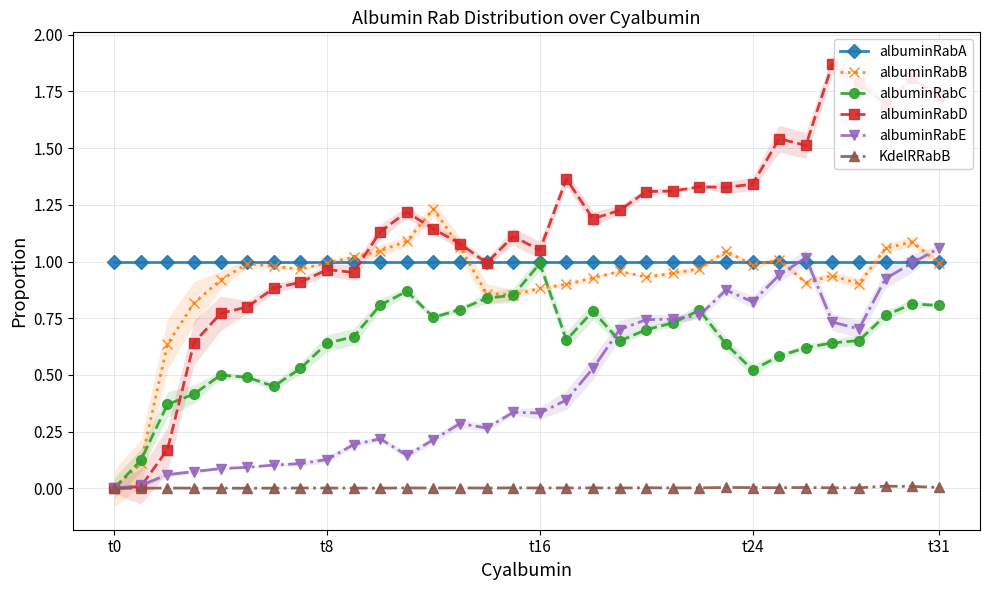

True or false: albuminRabC has more than 0 points higher than both neighbors.

True